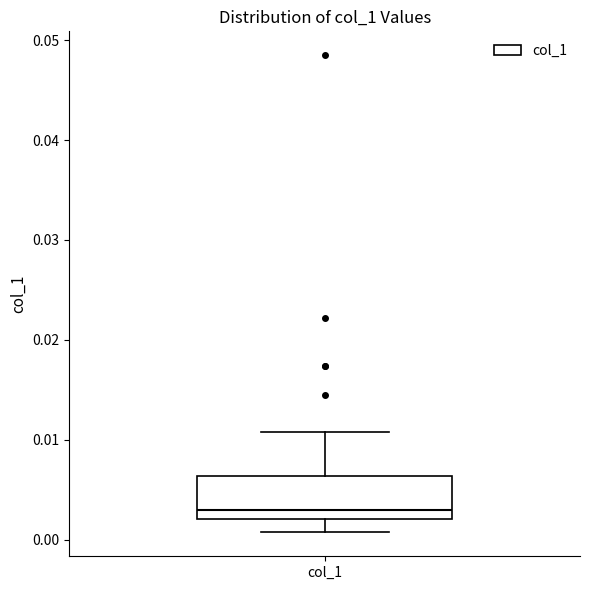

Read this box plot against the y-axis: the position of the median line, the range covered by the box, and the ends of both whiskers. The values are not printed on the chart, so give them approximately, as read against the axis.

median 0.003, box 0.002 to 0.006, whiskers 0.001 to 0.011